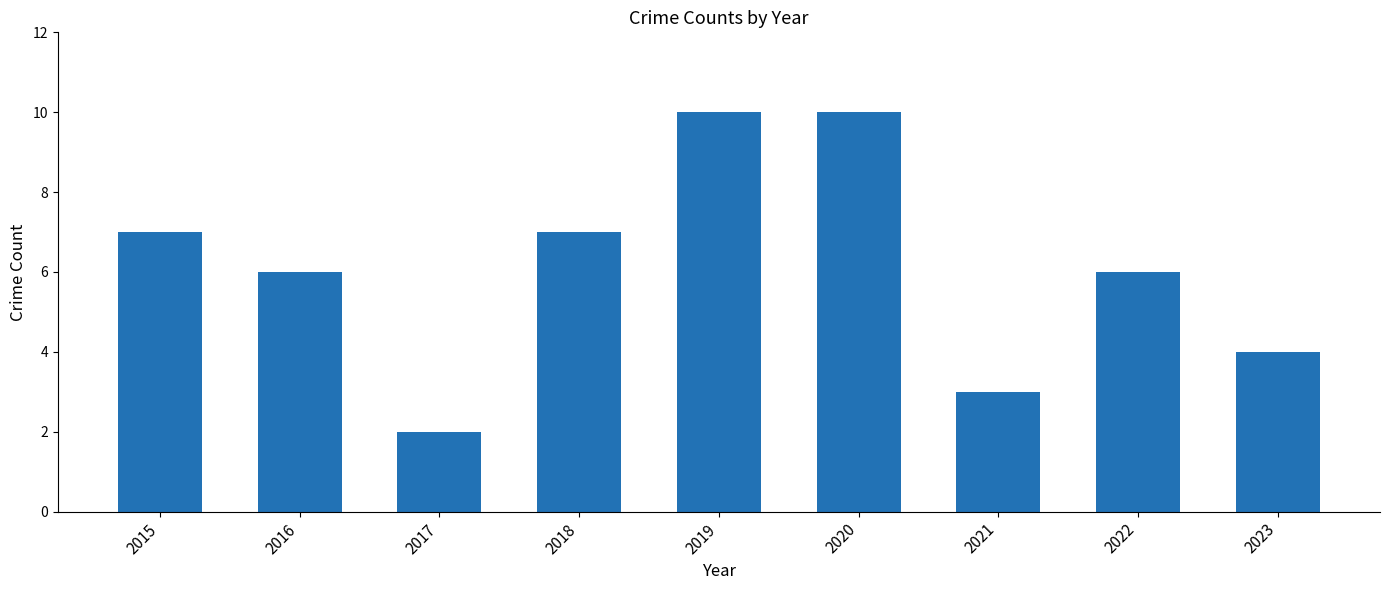

What is the value of the 5th bar from the left?

10